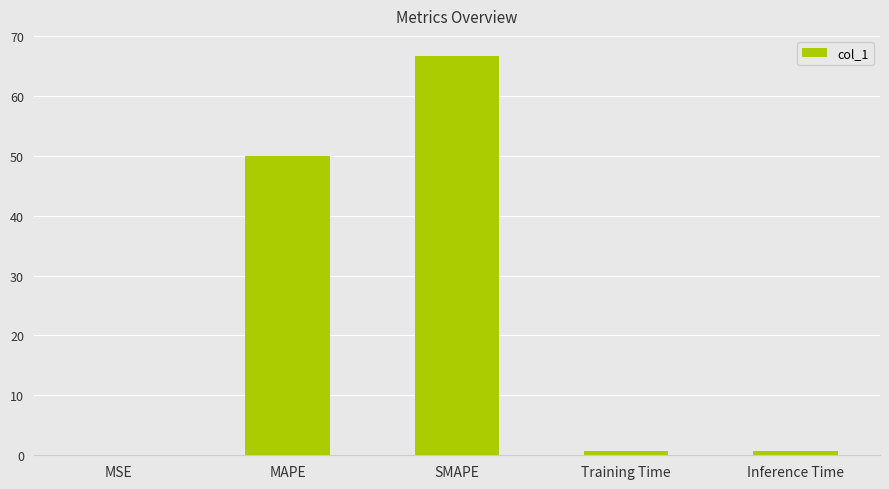

What is the sum of all values?

118.2